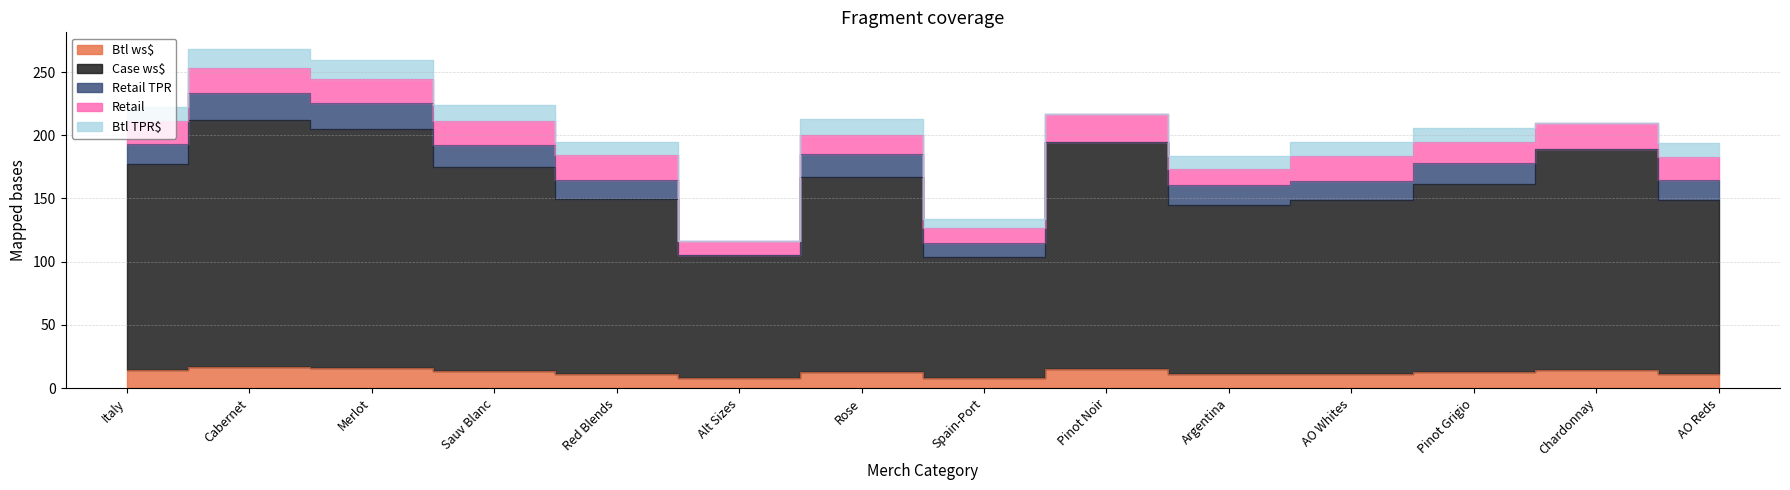

True or false: Retail has a value of 18.5 at AO Reds.

True